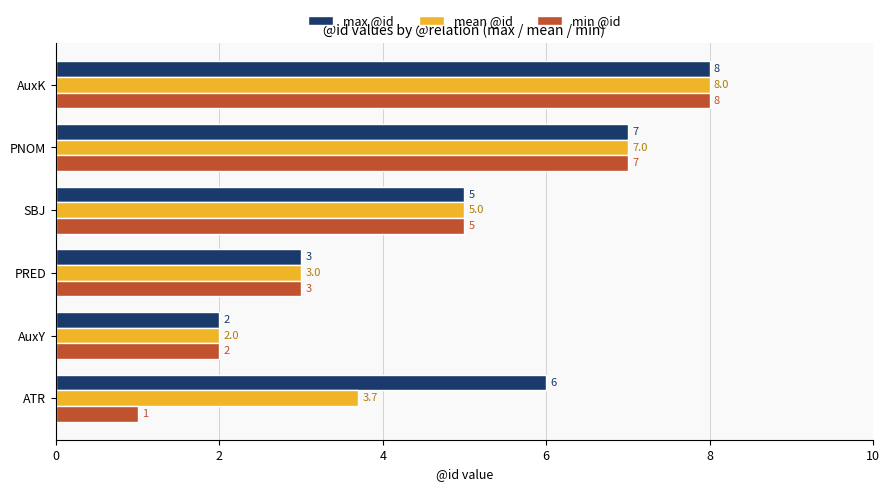

List the series in order of their overall mean, highest first.

max @id, mean @id, min @id